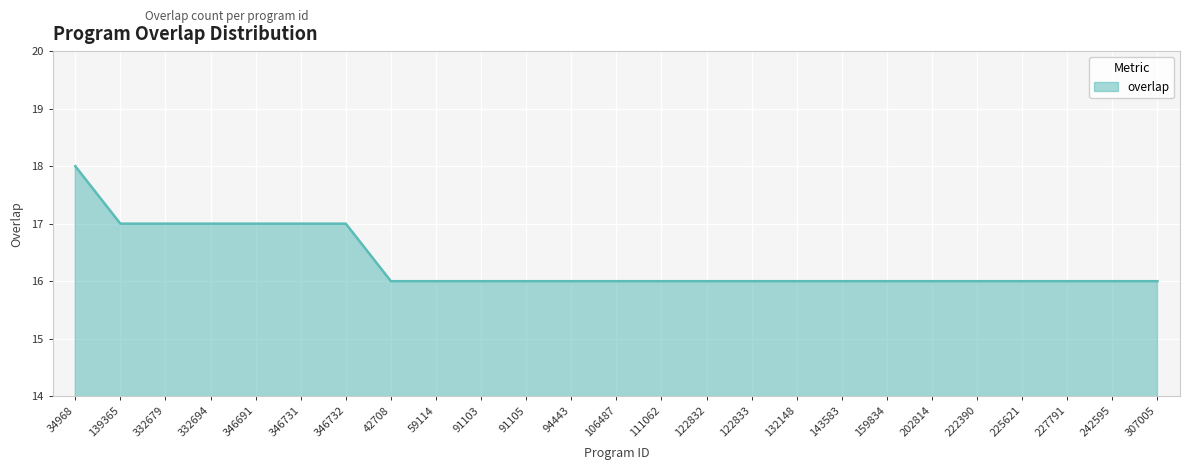

The chart shows a value of 16 at 202814. True or false?

True